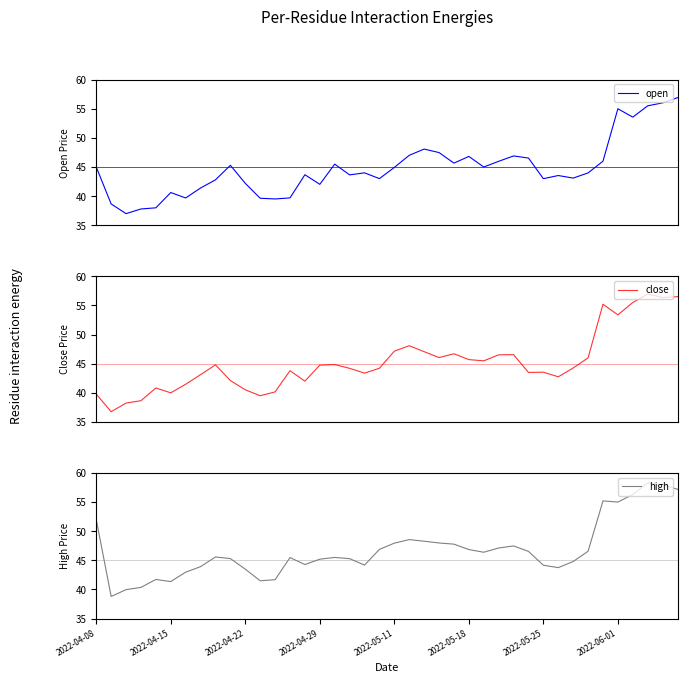

The high series shows 46.9 at 2022-05-18. True or false?

True